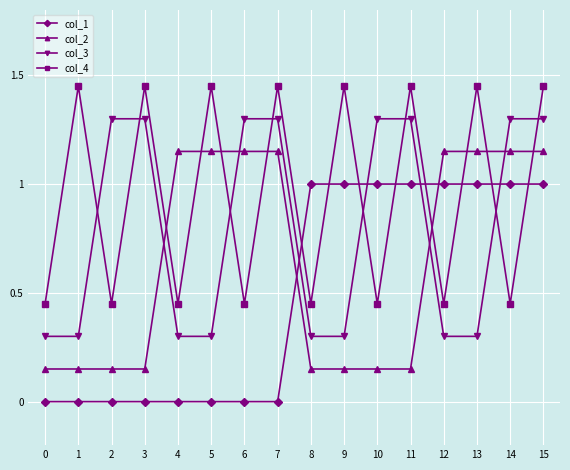

Where does the col_4 series first go above 1?

1